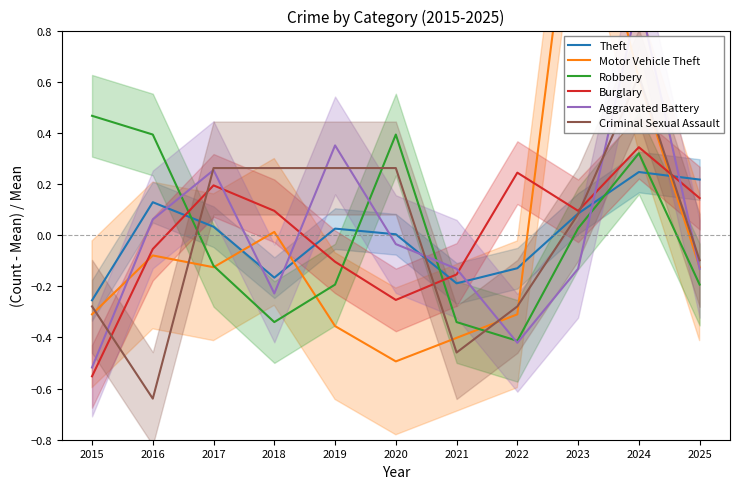

At which label does Burglary first exceed 0?

2017